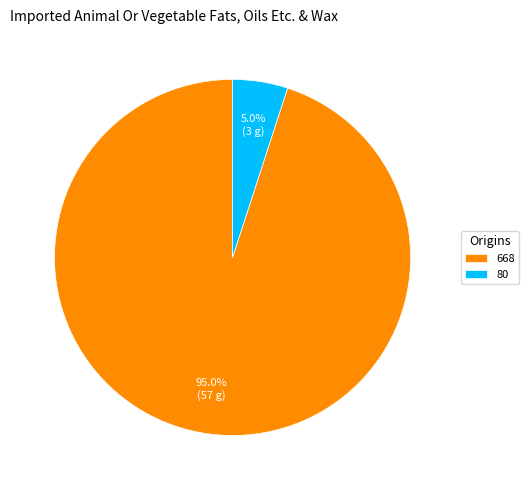

Rank the categories by value from lowest to highest.

80, 668